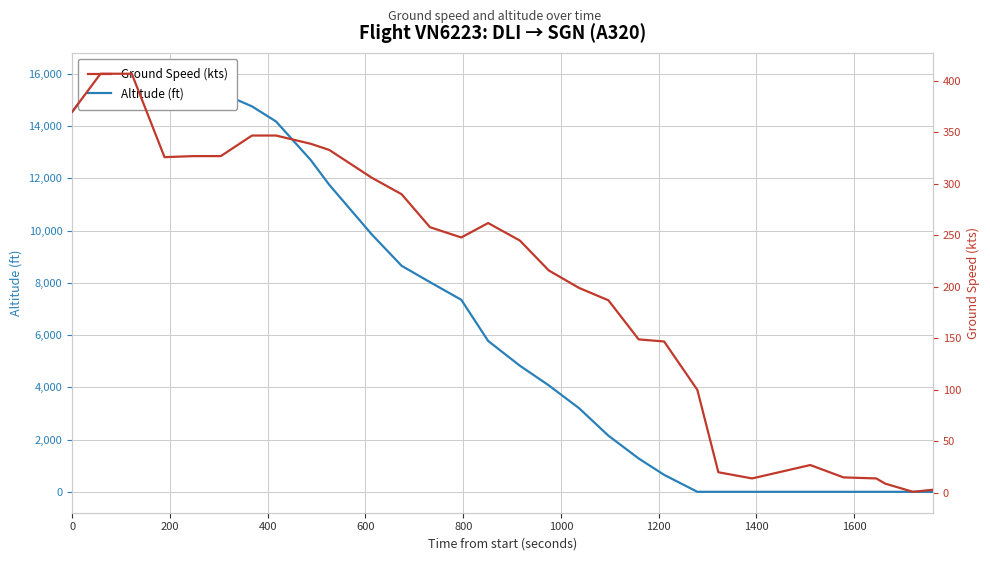

Rank the series by their maximum value, from lowest to highest.

Ground Speed (kts), Altitude (ft)